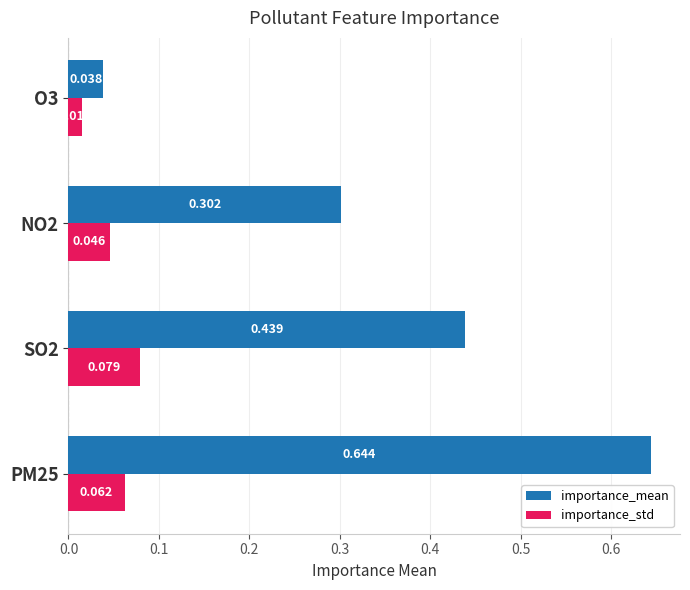

Which series has the widest spread of values?

importance_mean